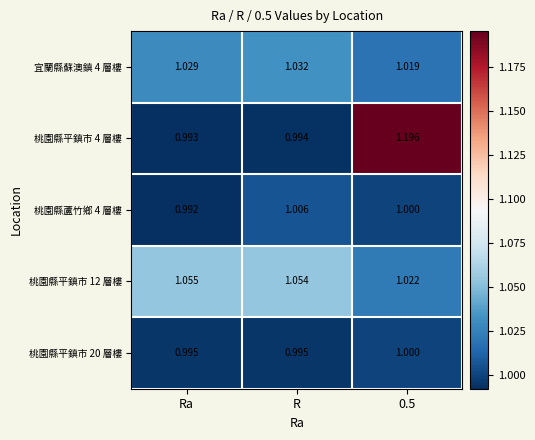

At Ra, list the series in order from smallest to largest.

桃園縣蘆竹鄉 4 層樓, 桃園縣平鎮市 4 層樓, 桃園縣平鎮市 20 層樓, 宜蘭縣蘇澳鎮 4 層樓, 桃園縣平鎮市 12 層樓